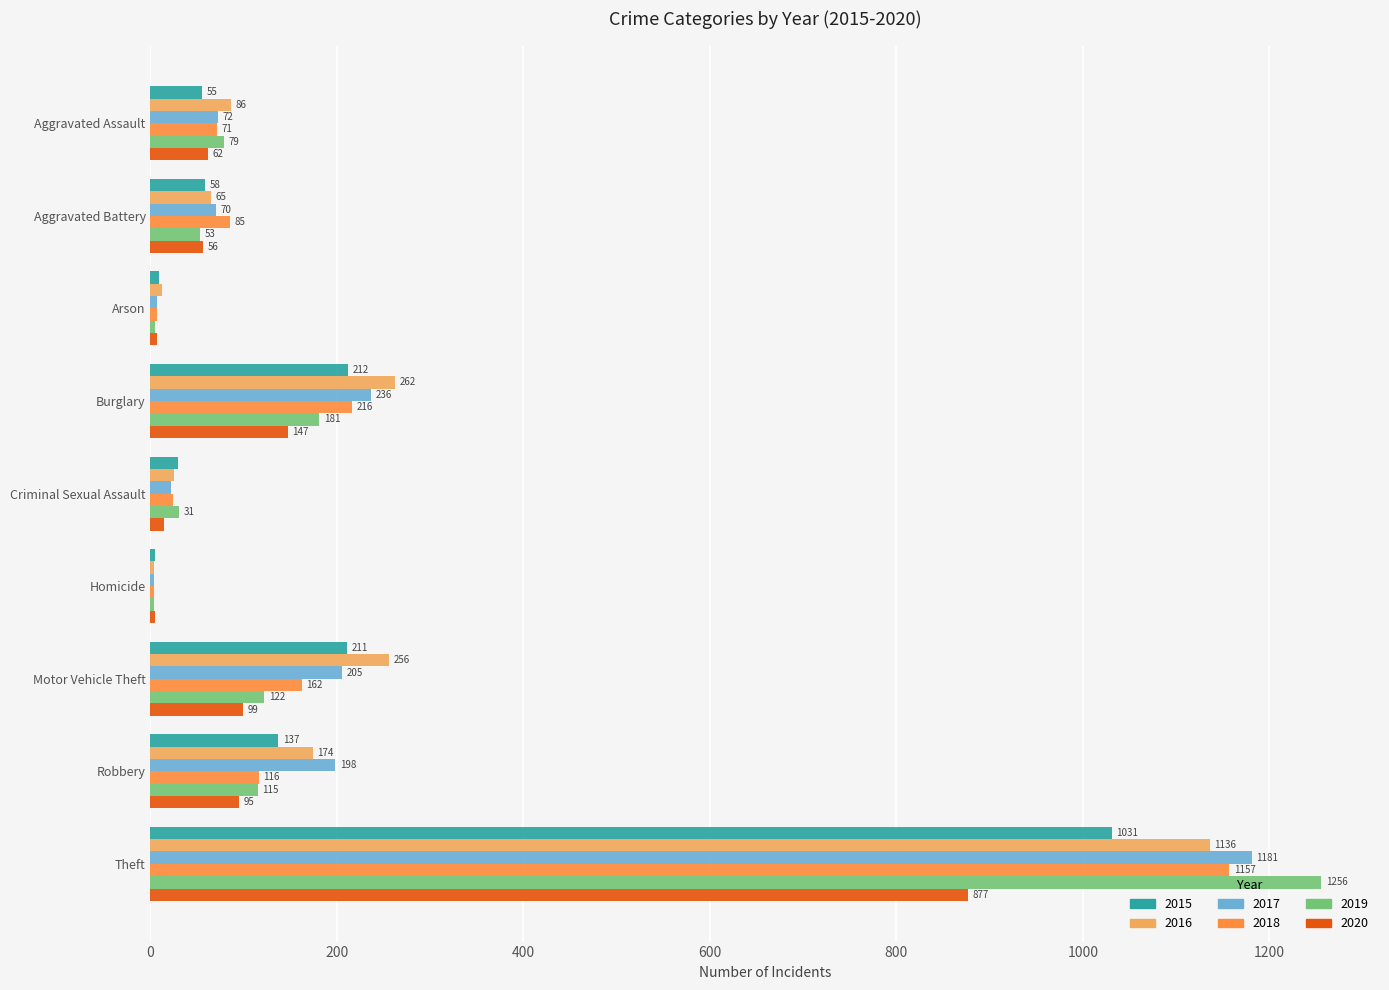

At which label is 2017 closest to 592?

Burglary